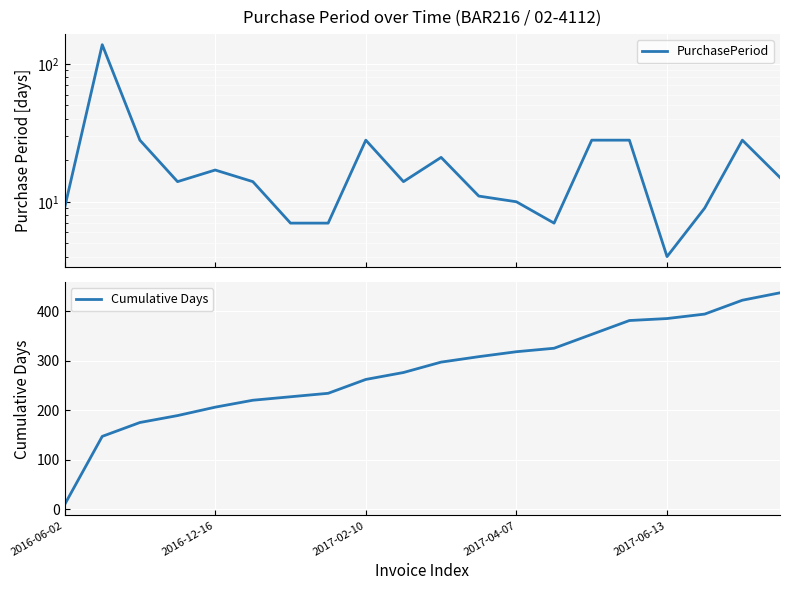

What is the spread (max minus min) of values at 18?

394